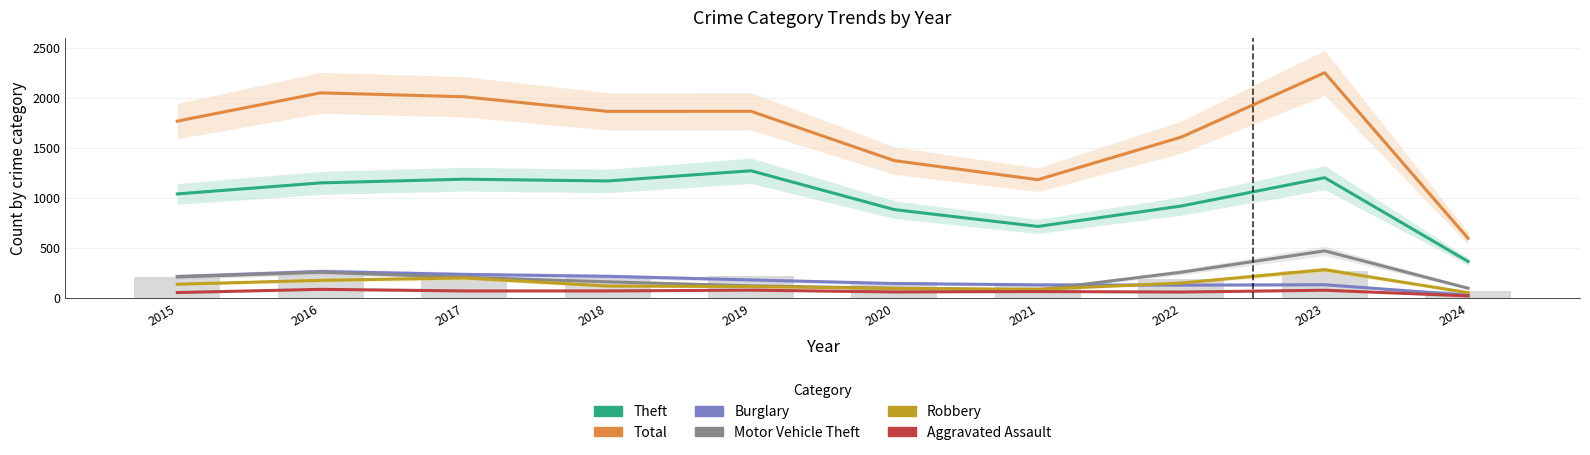

The Motor Vehicle Theft series shows 259 at 2022. True or false?

True